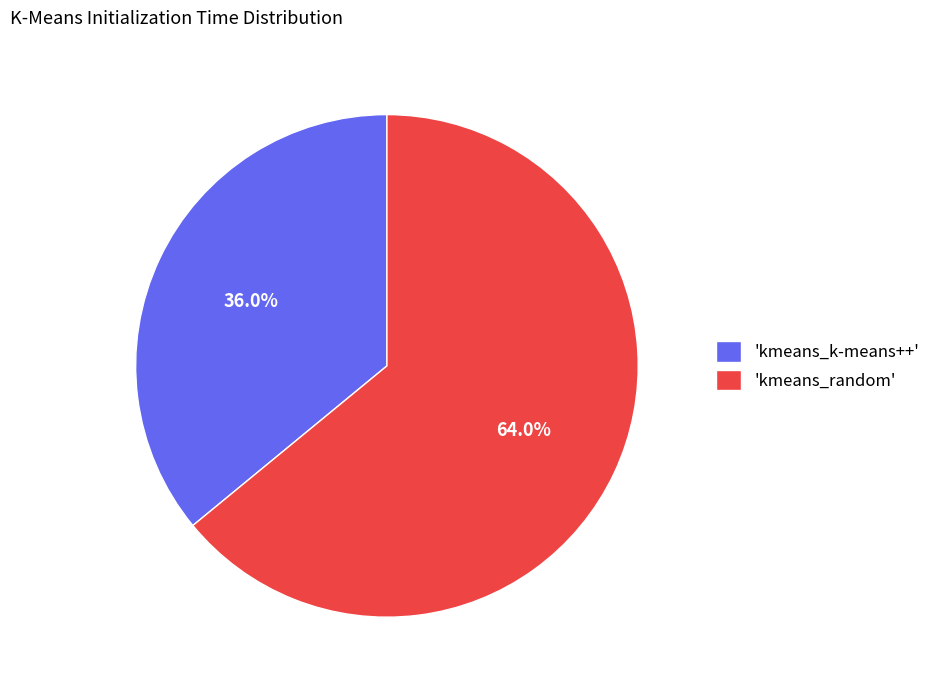

Approximately how many times larger is the value at 'kmeans_random' compared to 'kmeans_k-means++'?

1.8